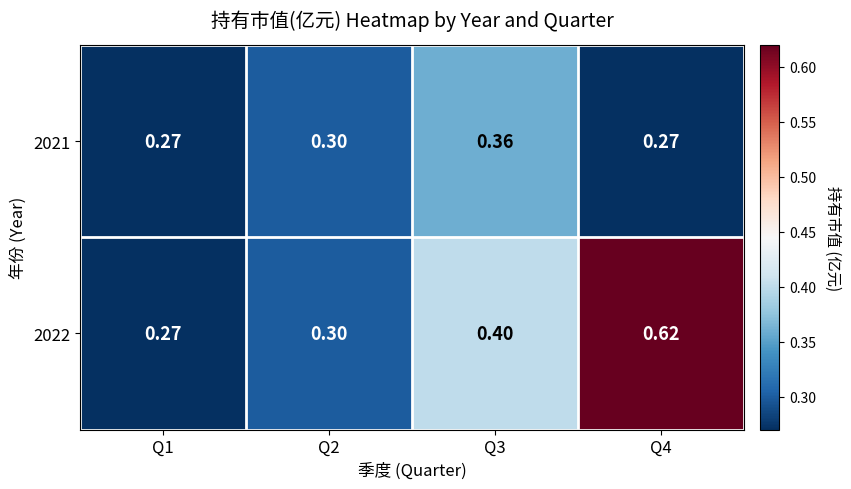

How many data points does each series have?

4